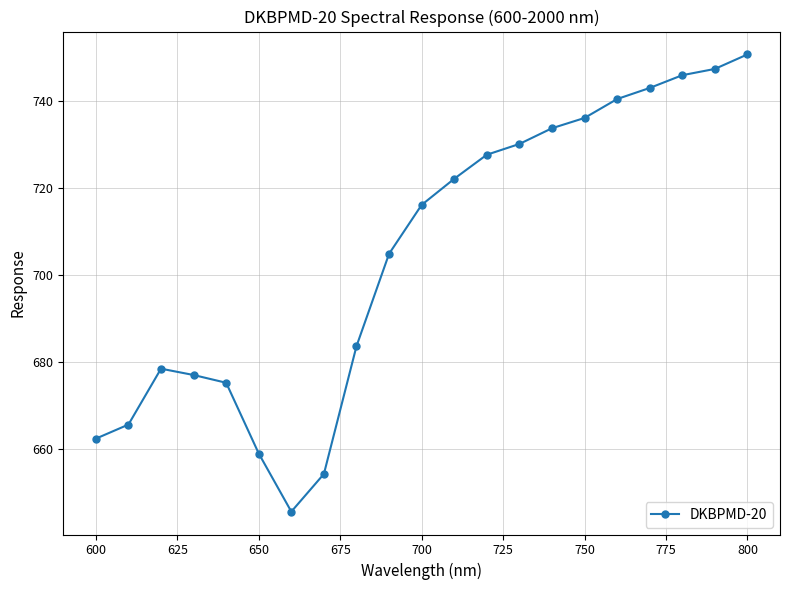

What is the value of the 7th point from the left?

645.7